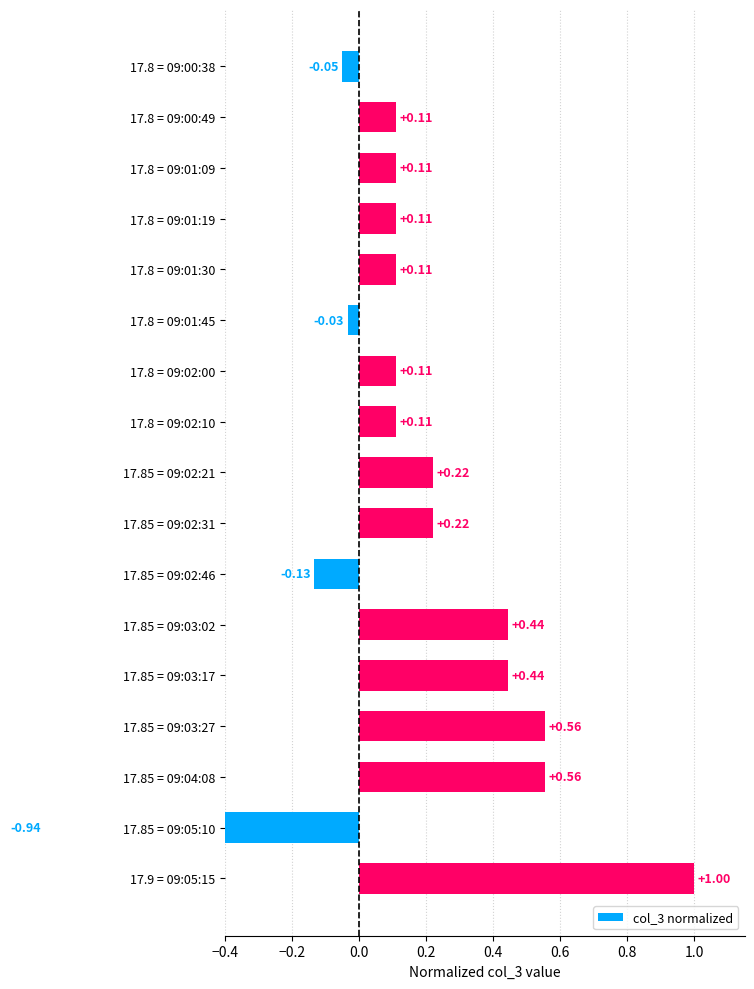

What is the minimum value shown in the chart?

-0.9